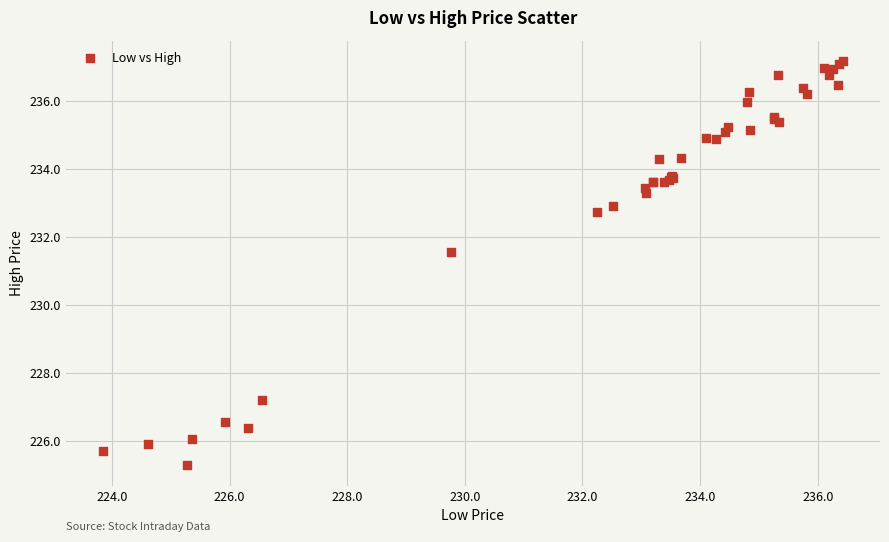

What Y value in the scatter plot is closest to 231?

231.6